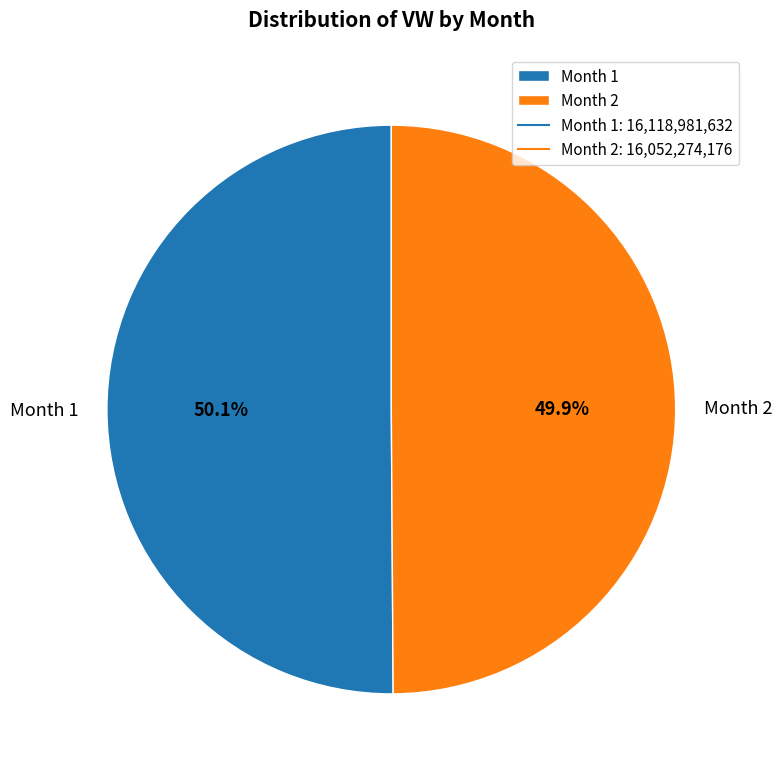

Combined, do Month 2 and Month 1 account for over 50%?

Yes